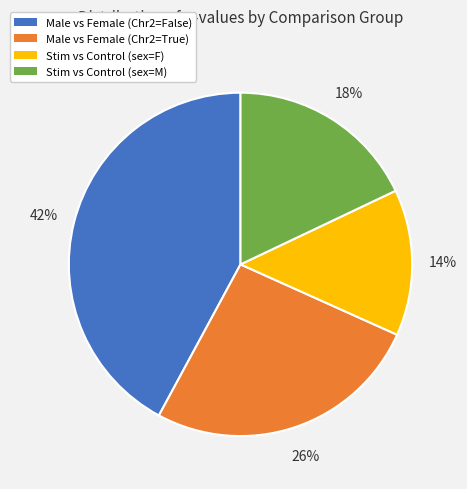

Rank the categories by value from lowest to highest.

Stim vs Control (sex=F), Stim vs Control (sex=M), Male vs Female (Chr2=True), Male vs Female (Chr2=False)